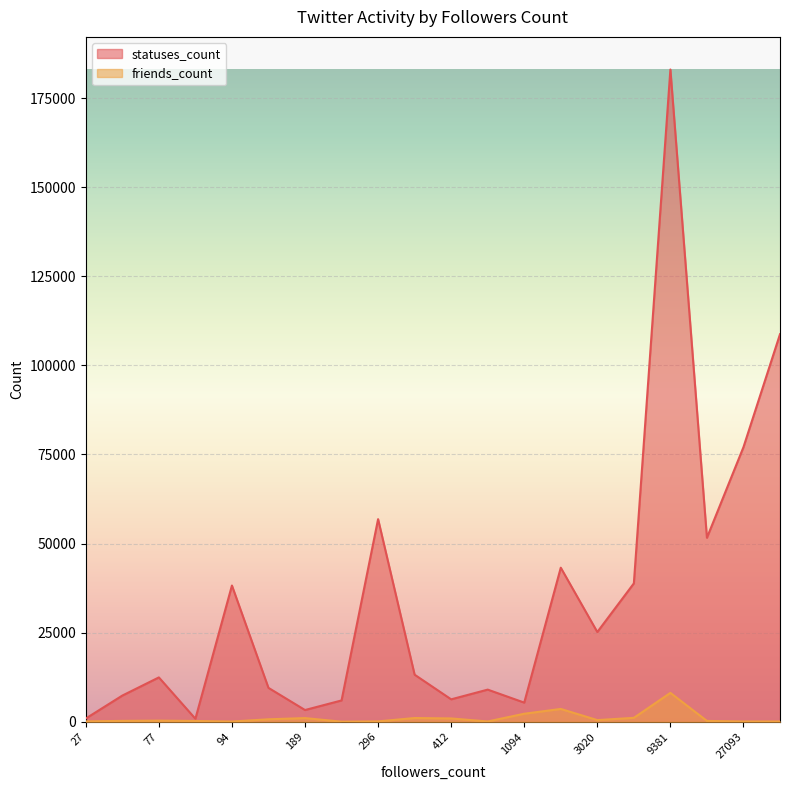

Reading left to right, what are all the values shown in this chart?

statuses_count: 128135=108751	32=7364	3020=25192	189=3308	27093=77061	296=56859	27=928	1094=5388	77=12459	88=859	803=9034	5001=38842	21846=51632	2769=43239	335=13220	94=38238	171=9524	412=6307	9381=183007	195=5998
friends_count: 128135=95	32=263	3020=486	189=1045	27093=96	296=123	27=124	1094=2266	77=332	88=238	803=102	5001=1117	21846=255	2769=3613	335=1064	94=83	171=710	412=947	9381=8120	195=45